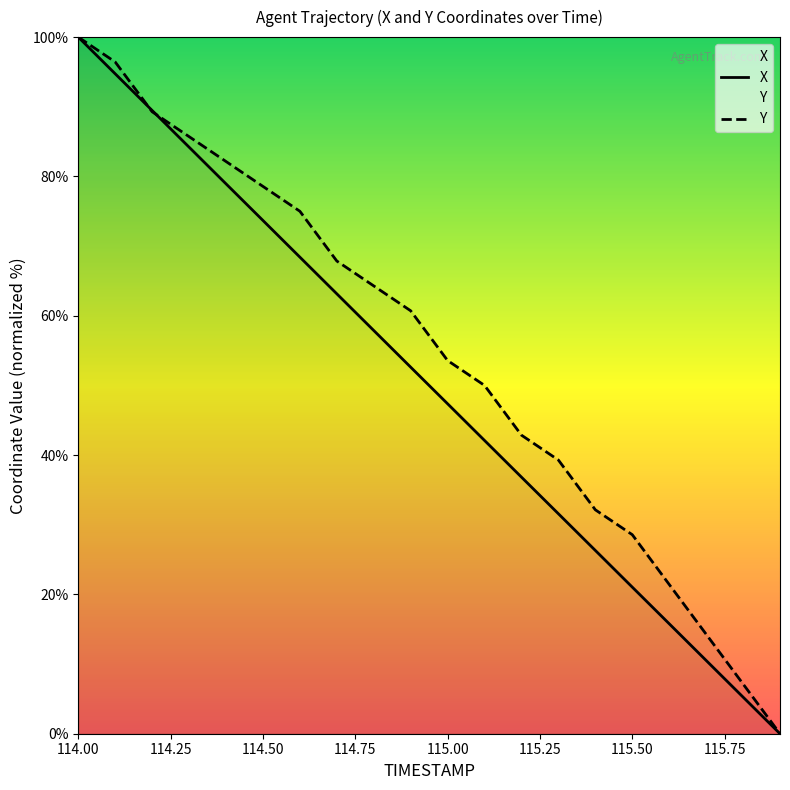

The X series shows 94.7 at 114.1. True or false?

True